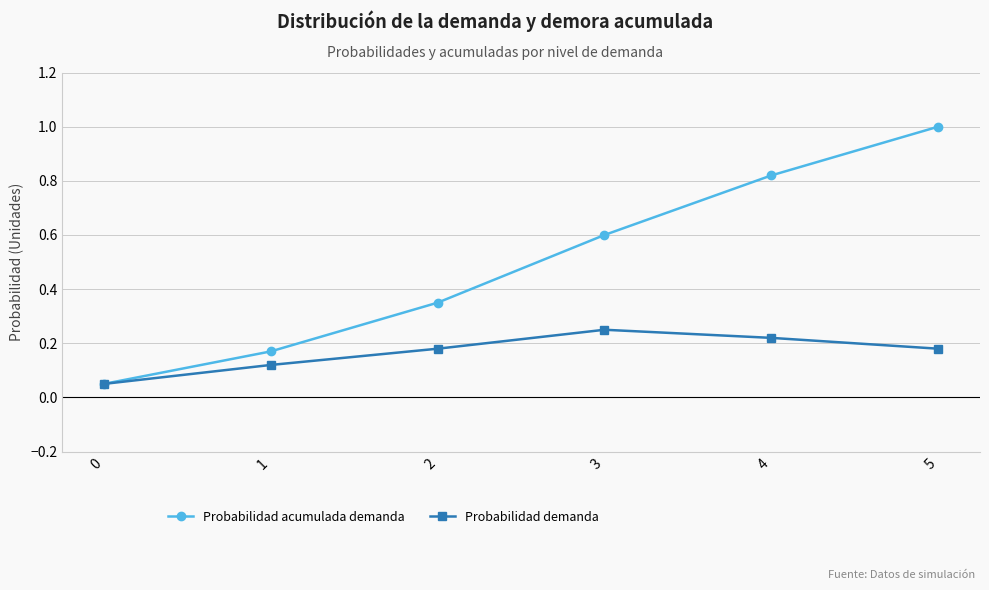

Rank the series by their average value, from lowest to highest.

Probabilidad demanda, Probabilidad acumulada demanda